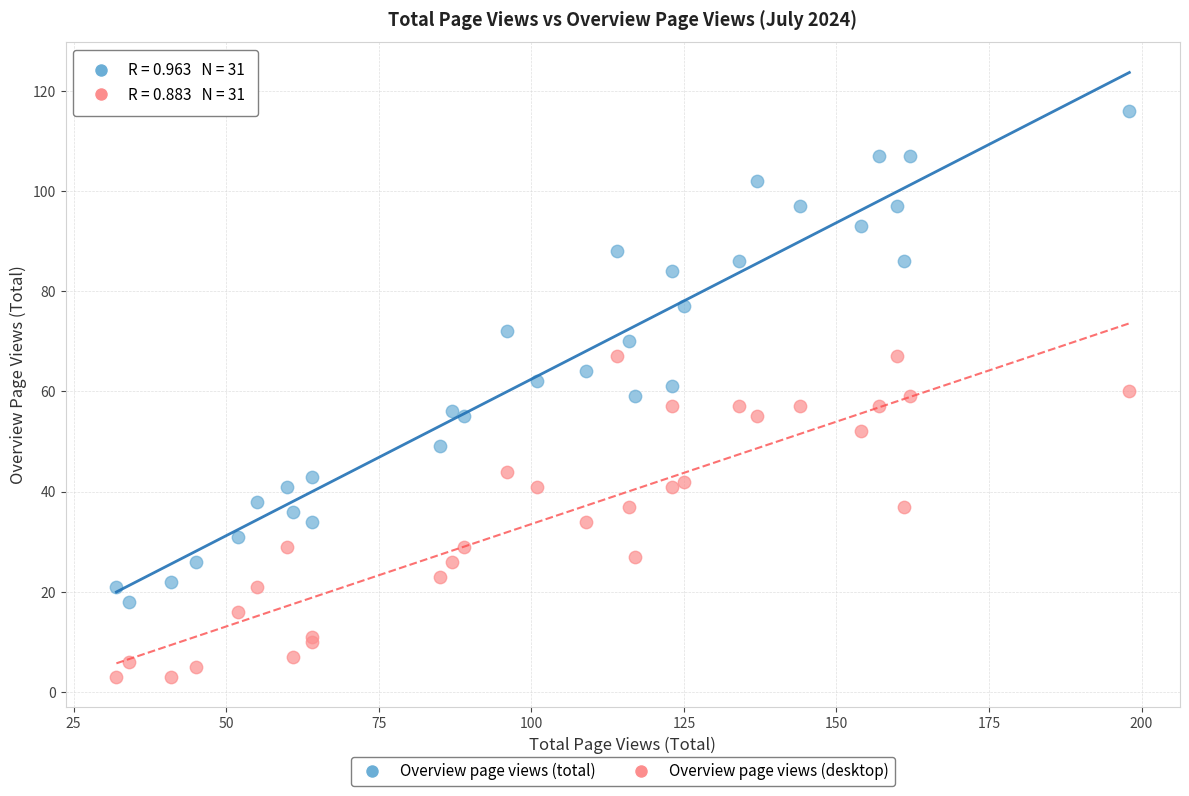

What are all the series names shown in the legend?

Overview page views (total), Overview page views (desktop)